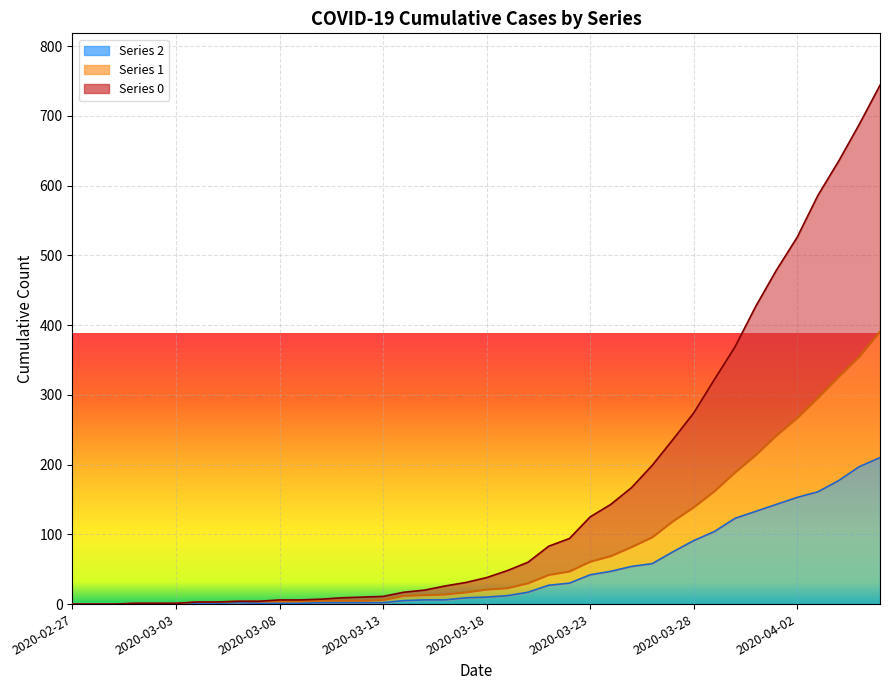

What position from the right is 2020-03-06?

32